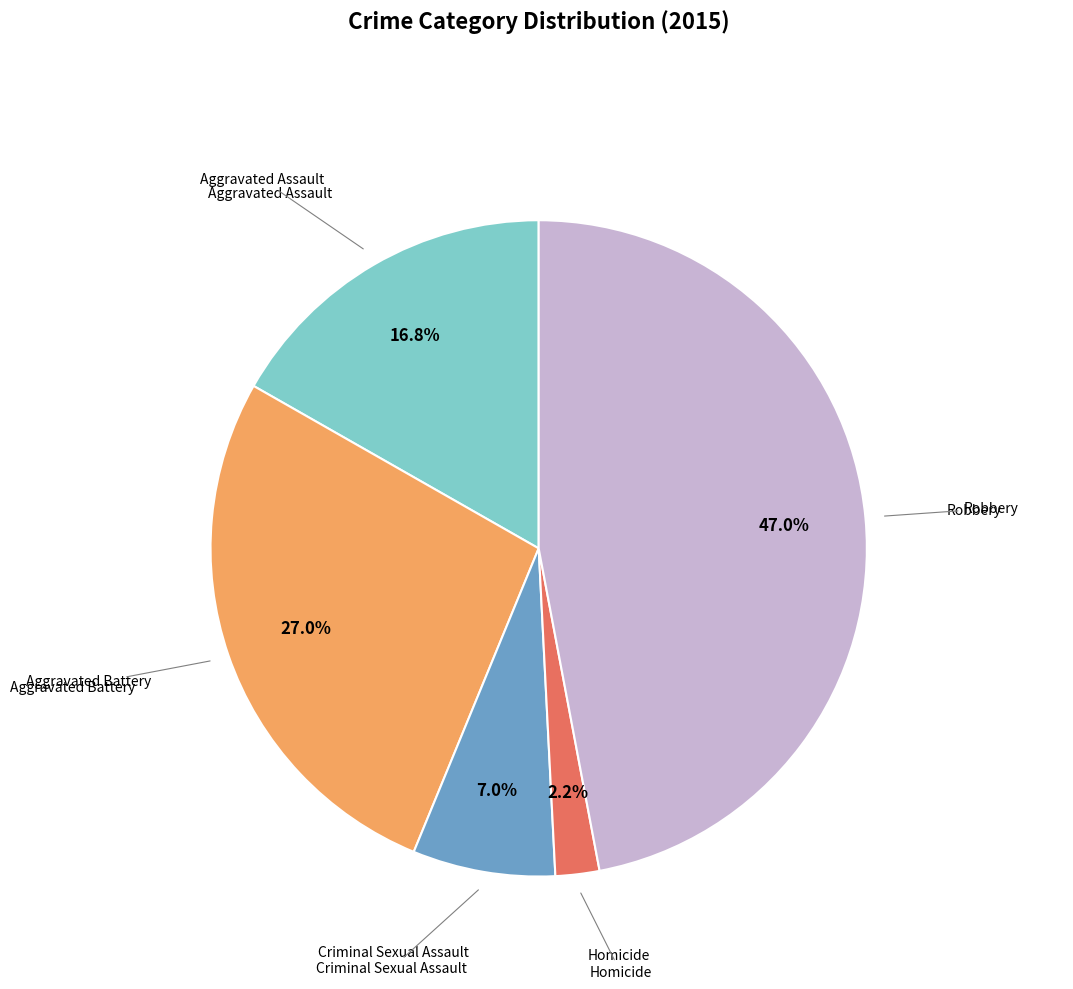

Does any single category account for the majority?

No